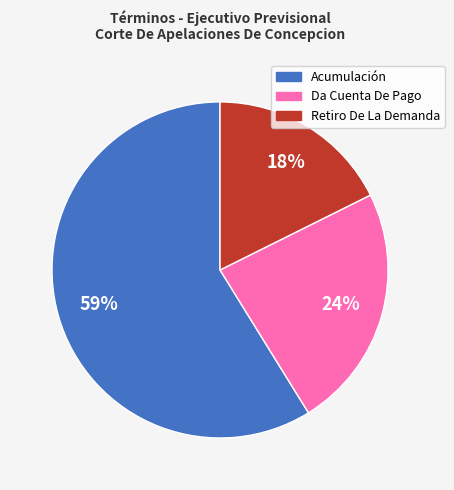

Do Acumulación and Retiro De La Demanda together represent more than half of the pie?

Yes